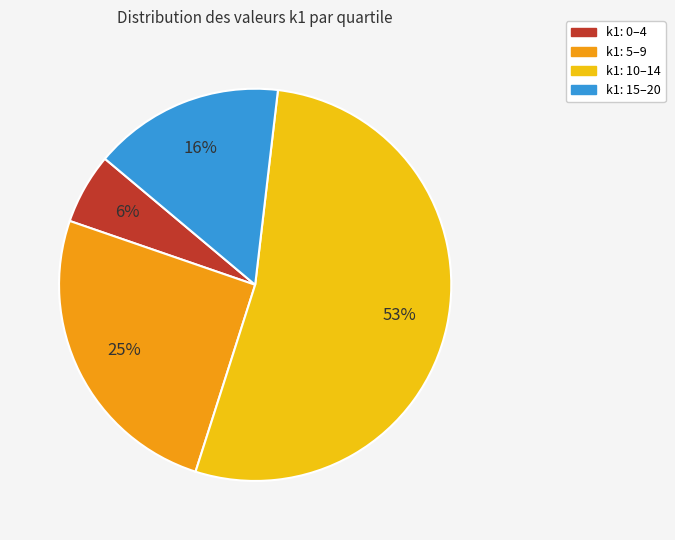

Is there any slice that represents more than half of the pie?

Yes